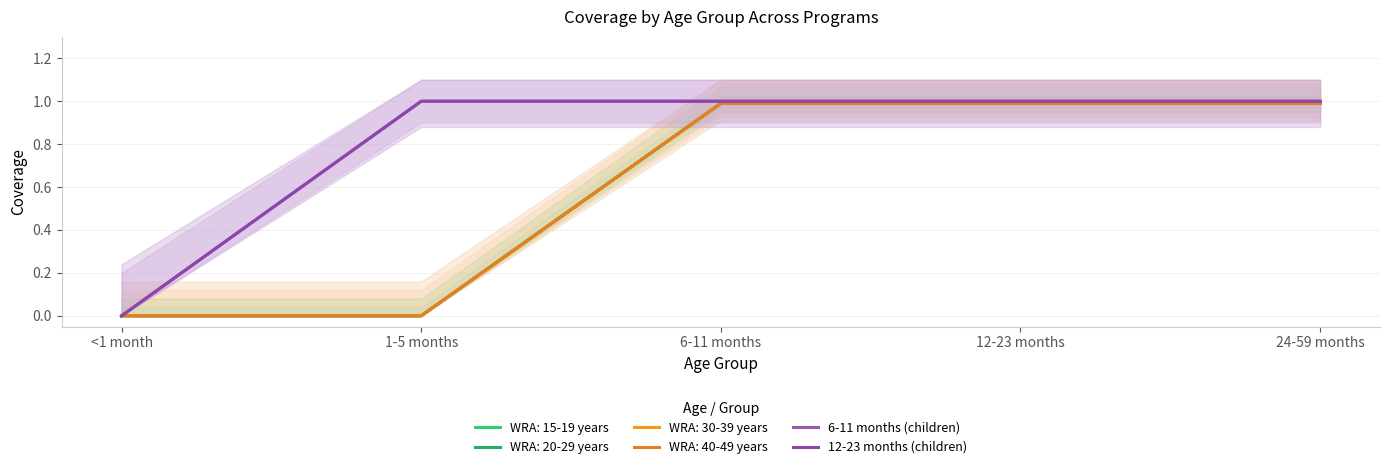

True or false: 12-23 months (children) has more than 2 interior local peaks.

False